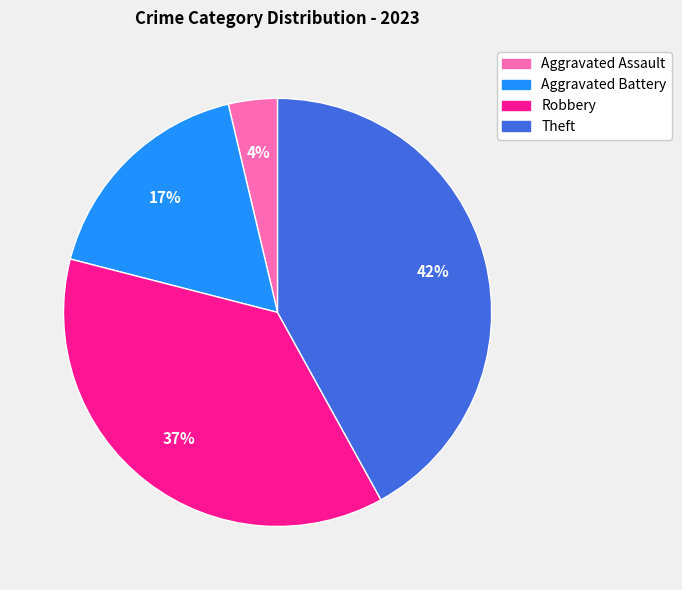

How many segments does this pie chart have?

4